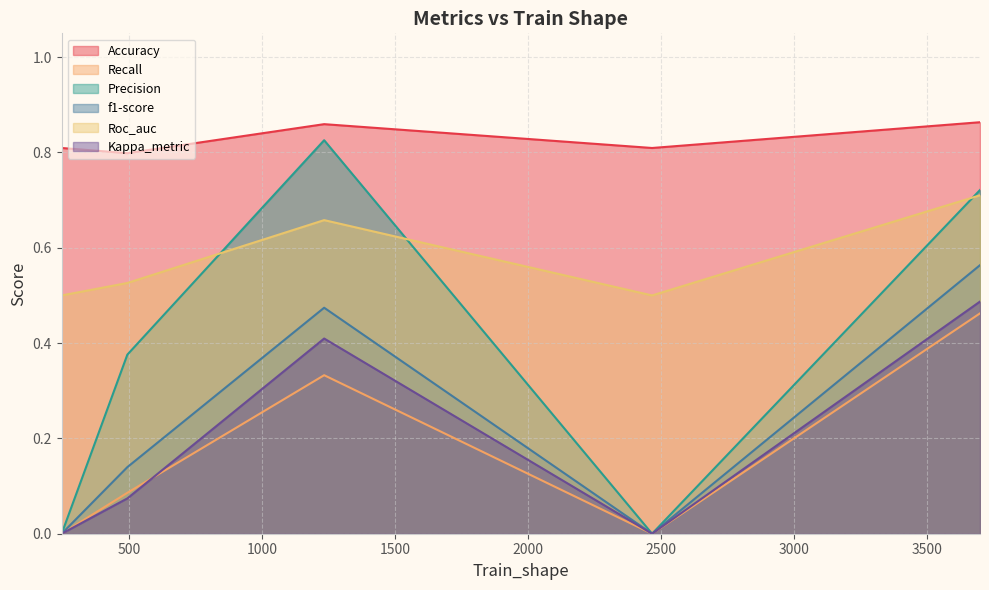

Which category has the lowest value in the Accuracy series?

493